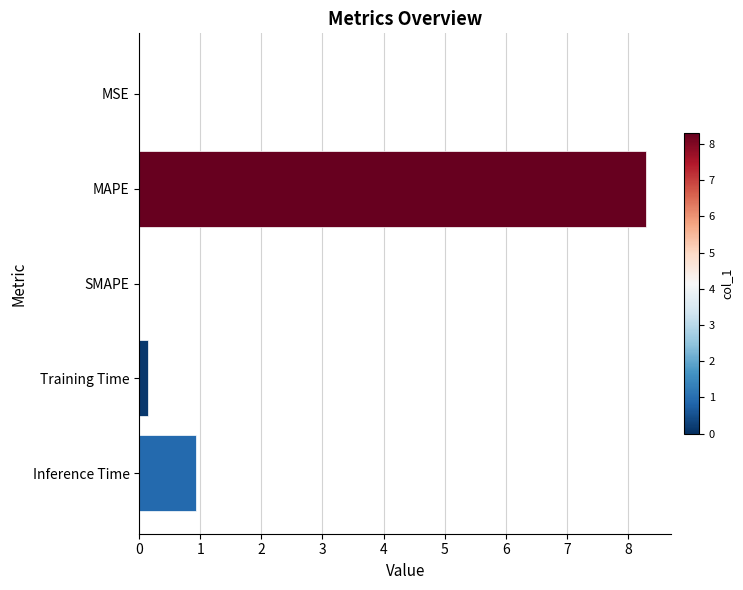

Where is the data nearest to the value 4?

Inference Time